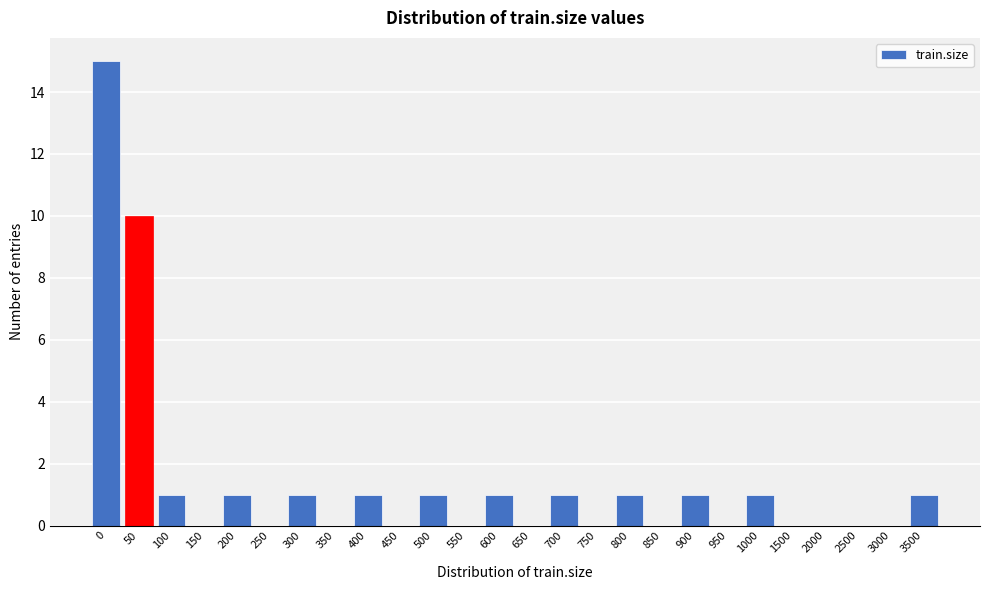

What is the greatest value displayed?

15